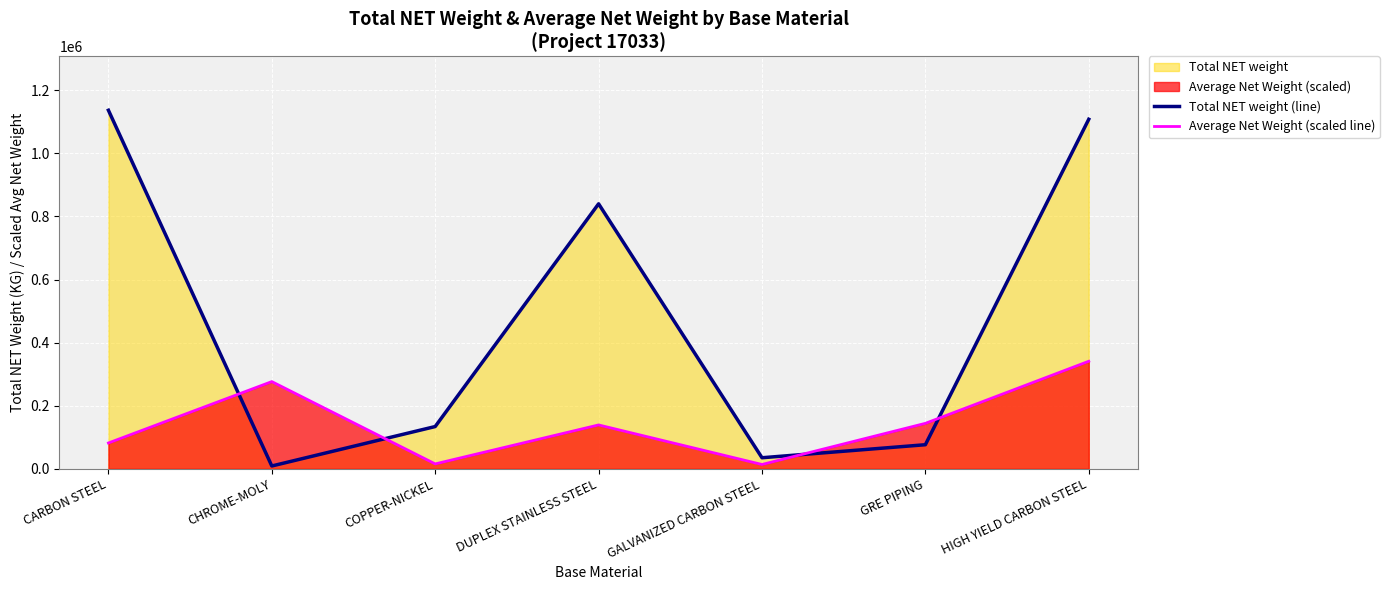

What is the minimum value for Average Net Weight (scaled line)?

13822.8